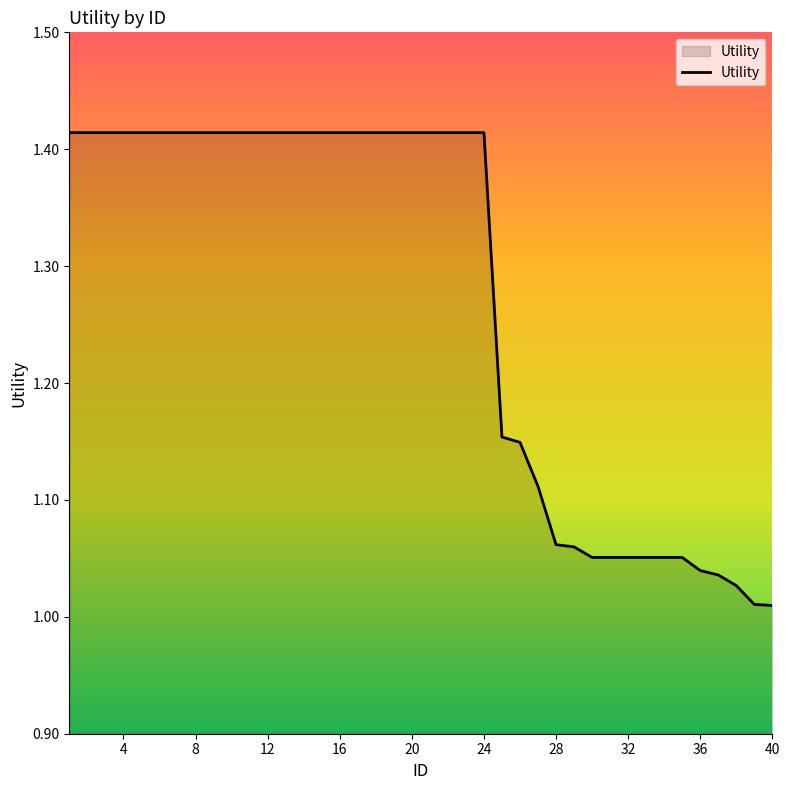

What is the difference between the maximum and minimum values?

0.4